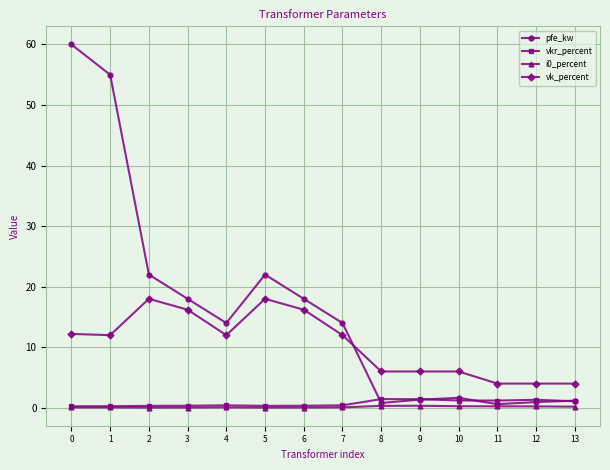

What value does the pfe_kw series have at 1?

55.0